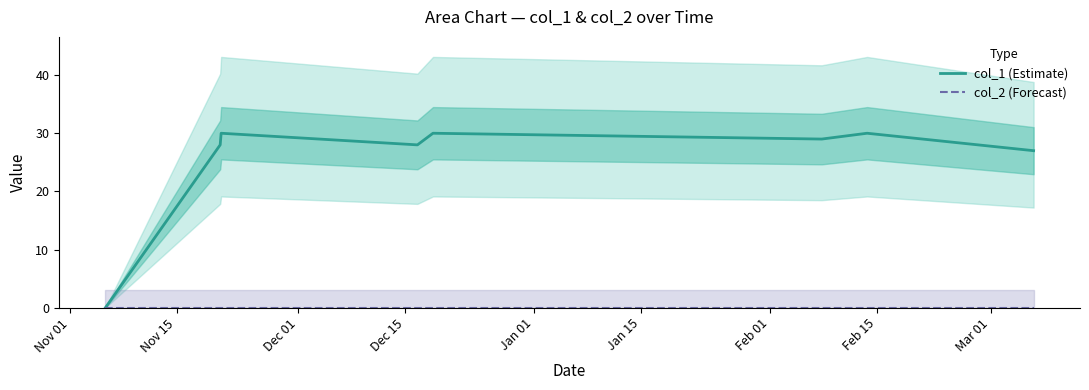

At Feb 15, list the series in order from smallest to largest.

col_2 (Forecast), col_1 (Estimate)